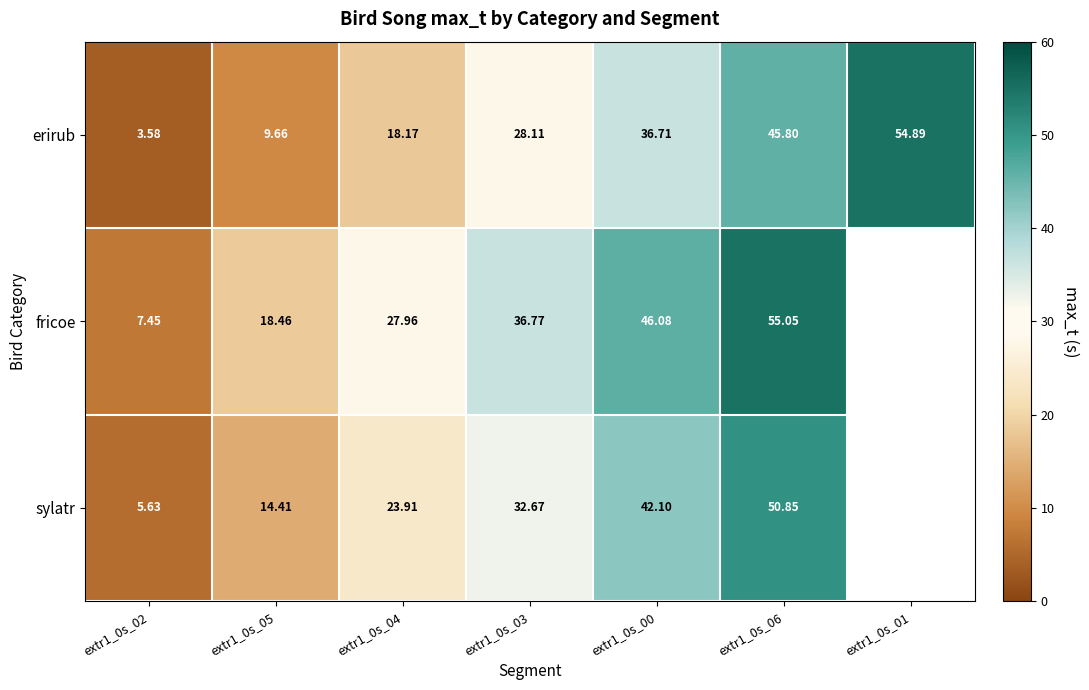

What is the sum of the fricoe values at extr1_0s_06 and extr1_0s_03?

91.8